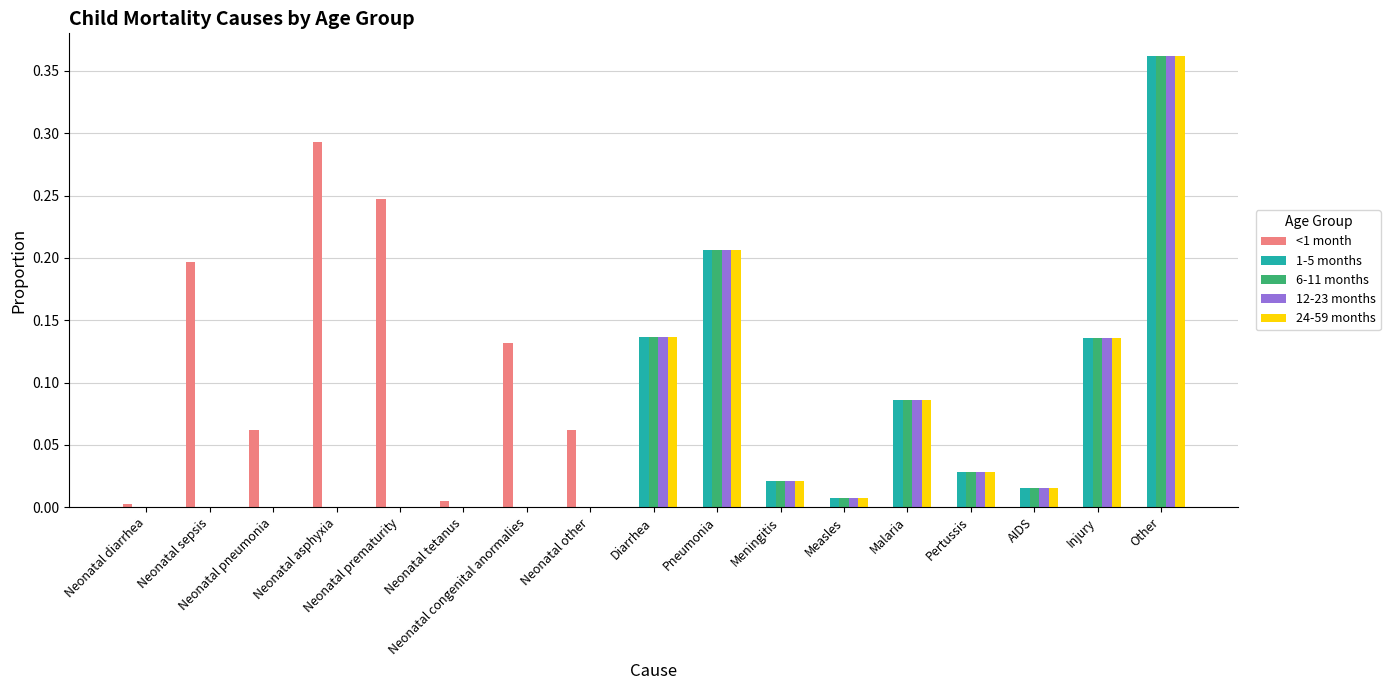

Which category has the highest value across all series?

Other